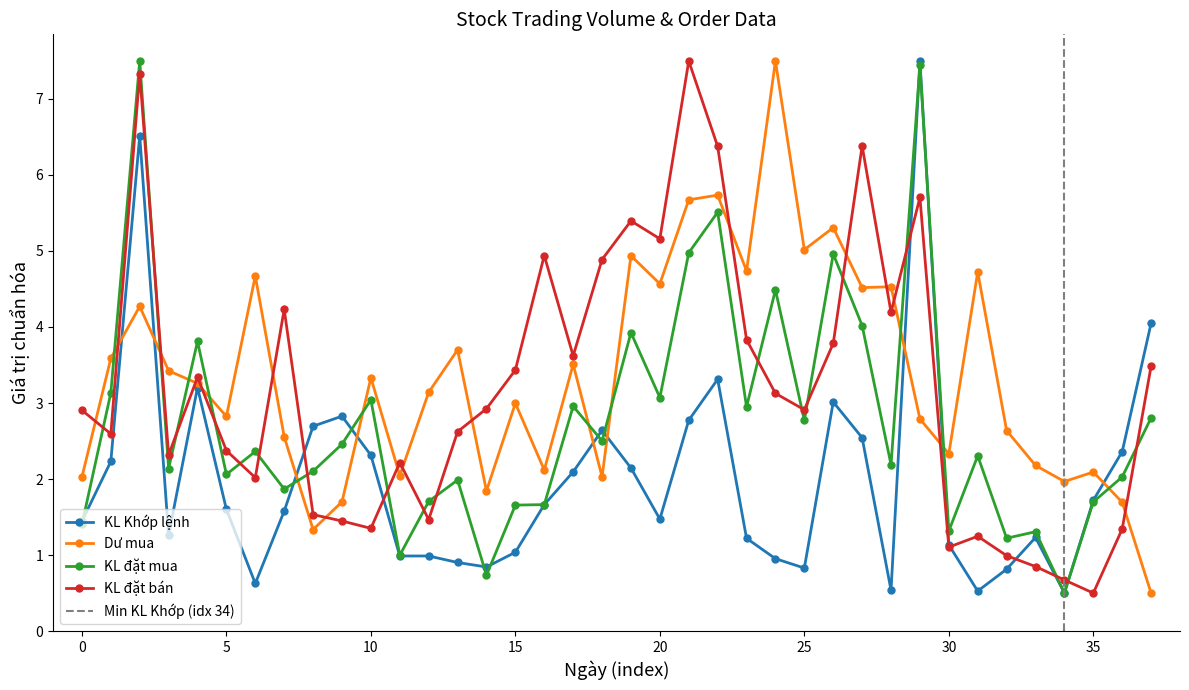

Is the value of KL dat mua at 11/09/2024 greater than the value of KL Khop lenh at 16/09/2024?

No